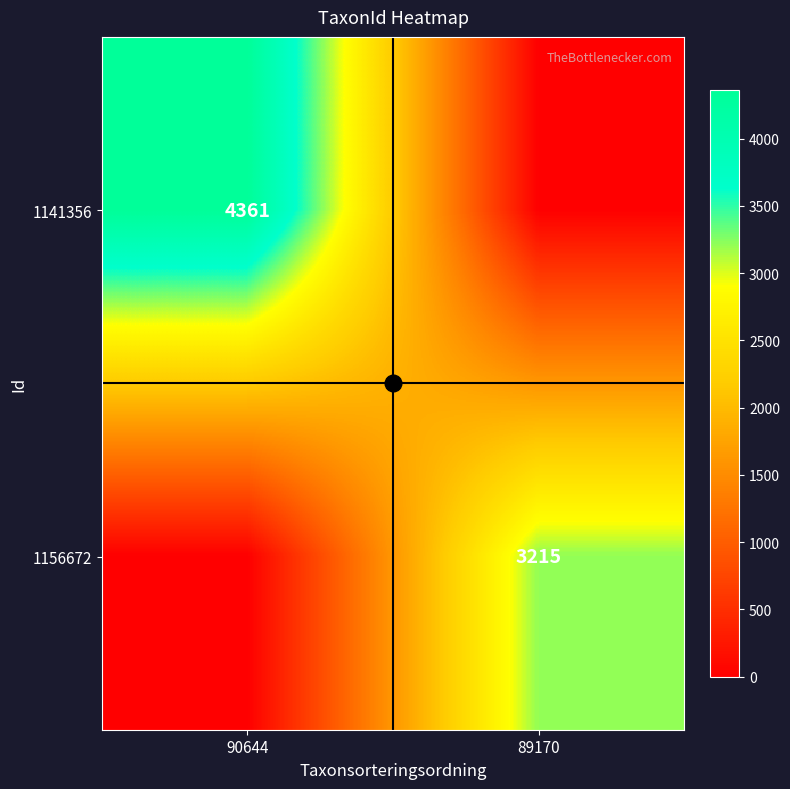

Is it true that 1141356 equals 4361 at 90644?

True